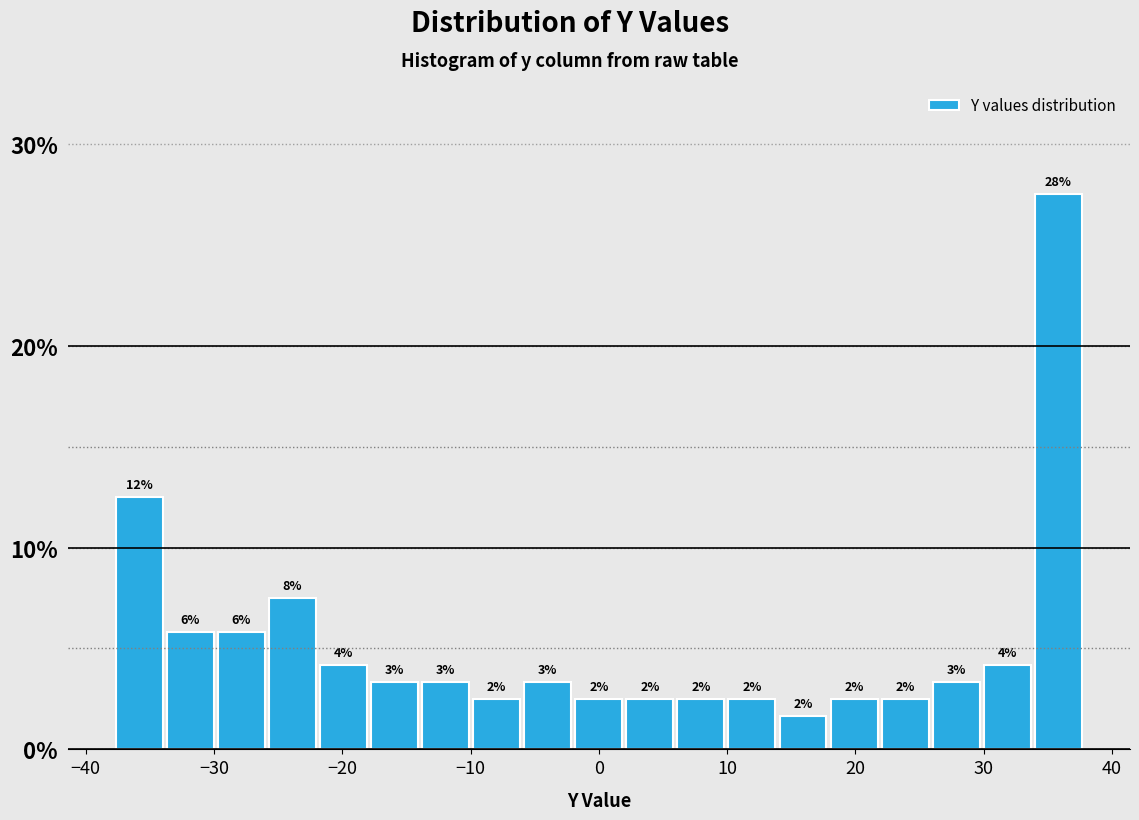

Around what value on the x-axis is the tallest bar? Give the approximate position of its centre, as read against the axis.

36